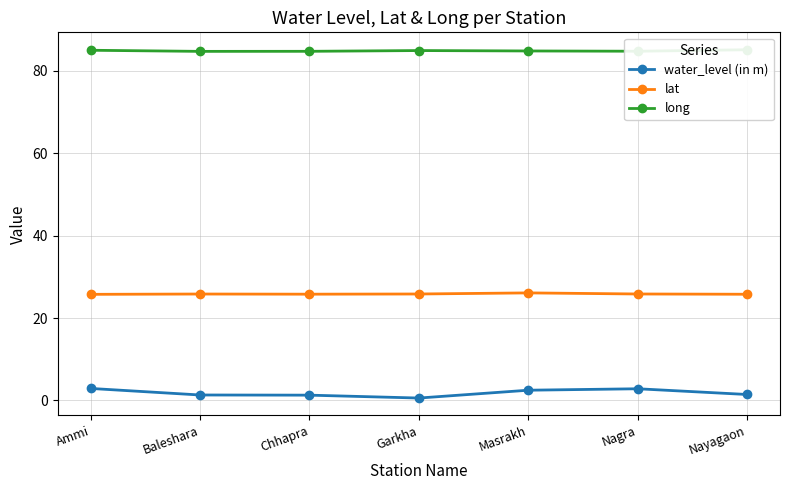

True or false: lat and long cross at least once.

False